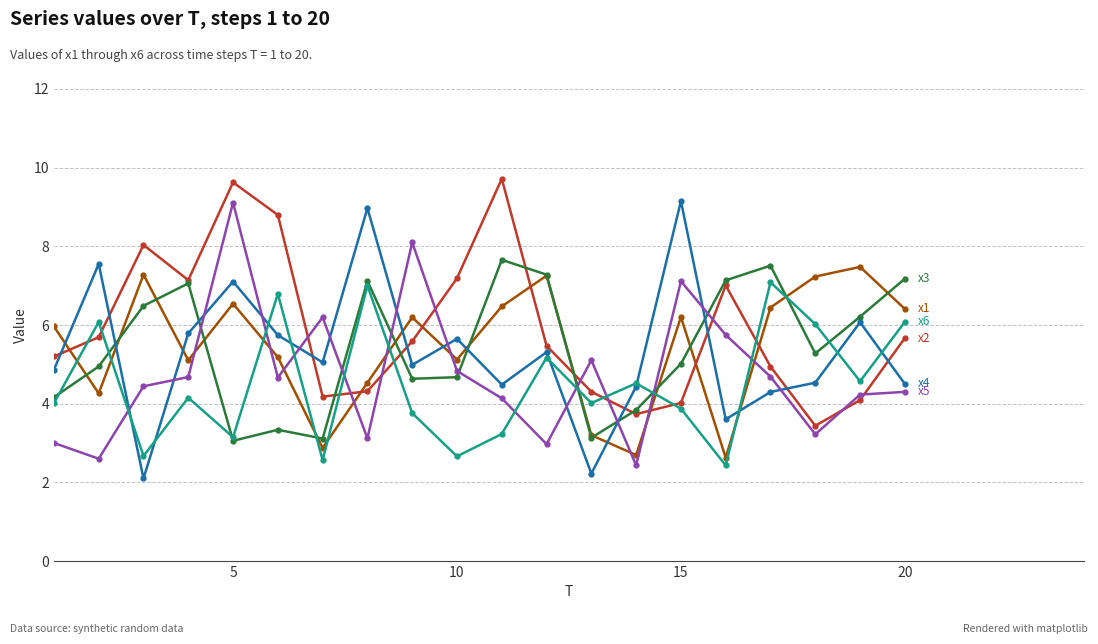

What is the greatest value displayed?

9.7